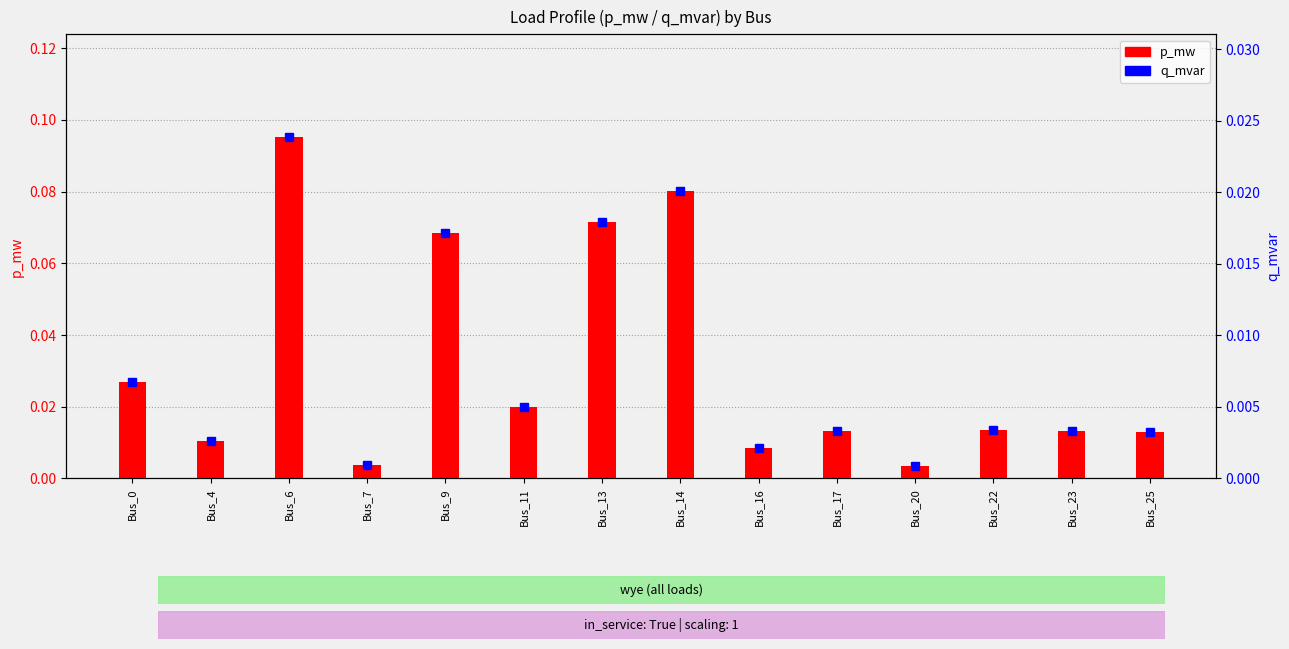

Reading left to right, list all the values displayed in this chart.

p_mw: Bus_0=0.0	Bus_4=0.0	Bus_6=0.1	Bus_7=0.0	Bus_9=0.1	Bus_11=0.0	Bus_13=0.1	Bus_14=0.1	Bus_16=0.0	Bus_17=0.0	Bus_20=0.0	Bus_22=0.0	Bus_23=0.0	Bus_25=0.0
q_mvar: Bus_0=0.0	Bus_4=0.0	Bus_6=0.0	Bus_7=0.0	Bus_9=0.0	Bus_11=0.0	Bus_13=0.0	Bus_14=0.0	Bus_16=0.0	Bus_17=0.0	Bus_20=0.0	Bus_22=0.0	Bus_23=0.0	Bus_25=0.0